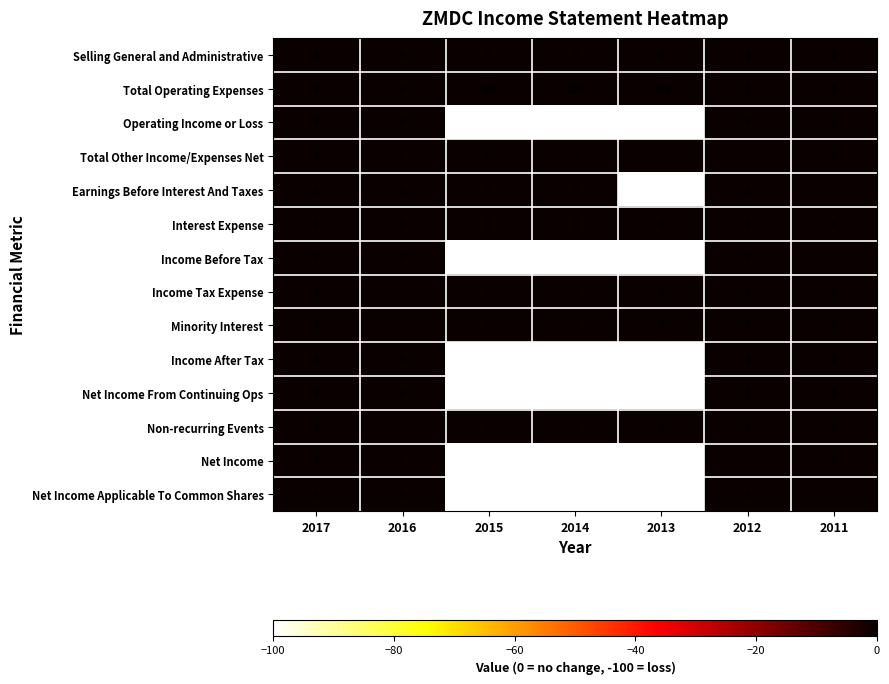

True or false: Operating Income or Loss has a value of 0 at 2016.

True